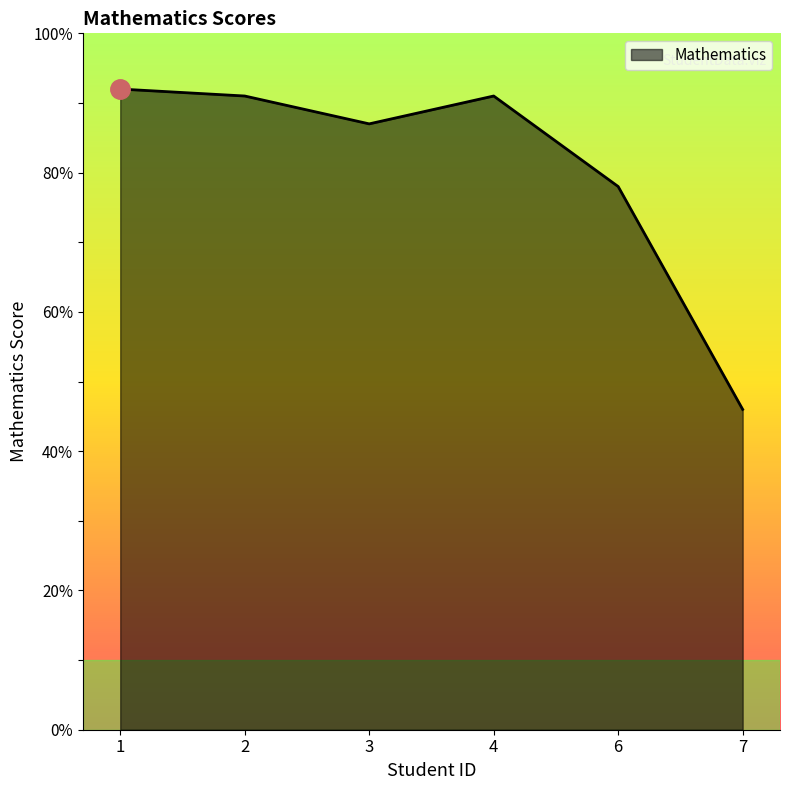

Where is the data nearest to the value 69?

6